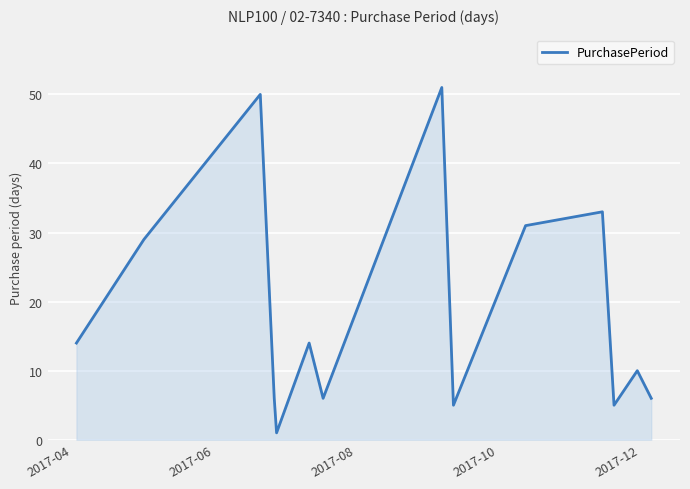

What is the difference between the maximum and minimum values?

50